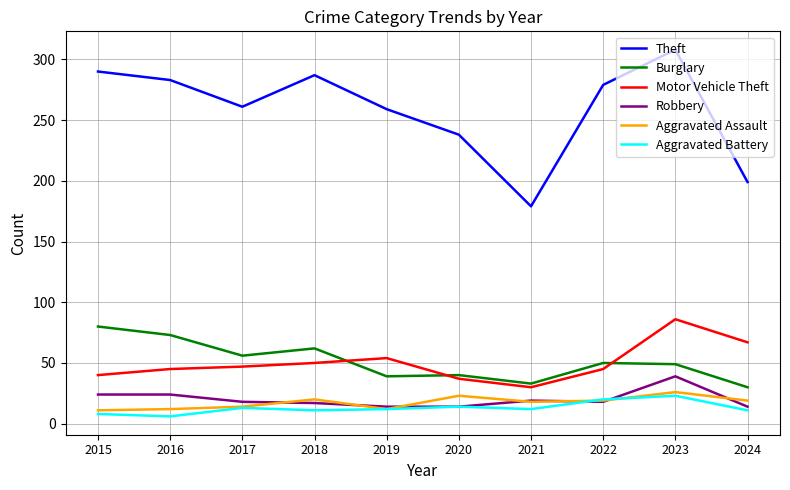

The value of Robbery at 2015 is 24. True or false?

True